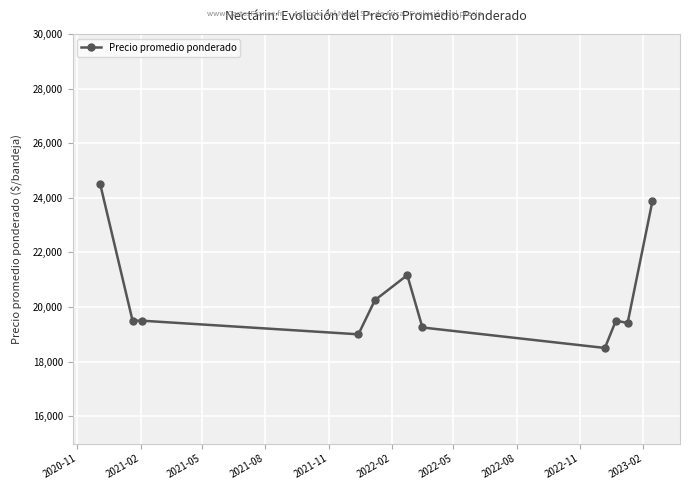

Reading left to right, list all the values displayed in this chart.

24500.0	19500.0	19500.0	19000.0	20250.0	21166.7	19250.0	18500.0	19500.0	19414.5	23871.2